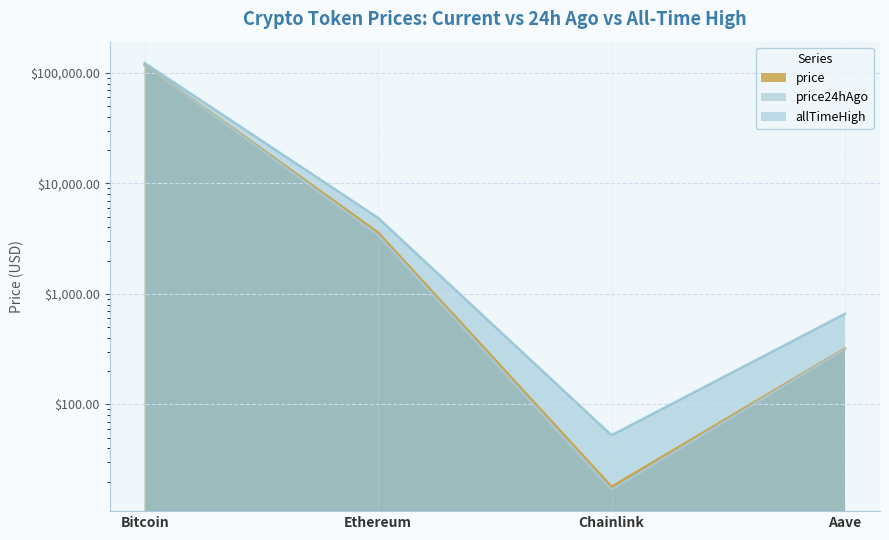

Which series has the widest spread of values?

allTimeHigh